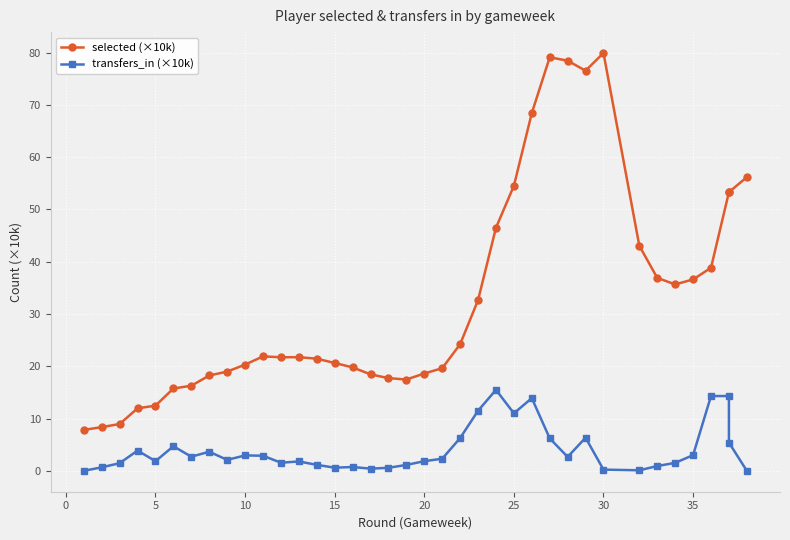

What is the difference between the second highest and second lowest values in the selected (×10k) series?

70.7